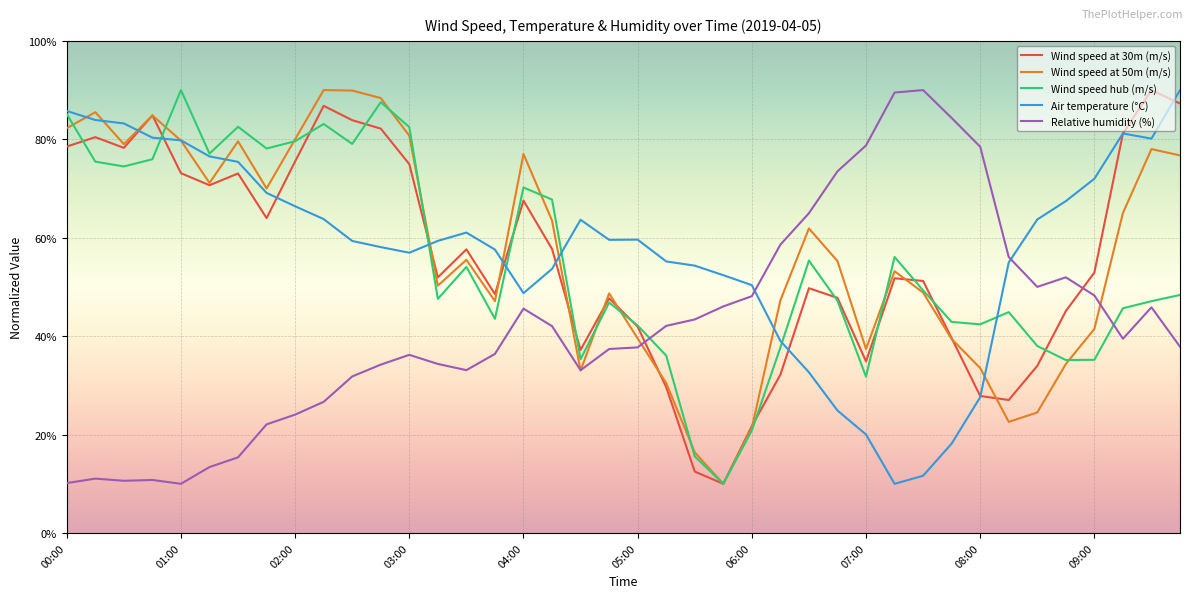

After their last crossing, which series has the higher values: Relative humidity (%) or Wind speed hub (m/s)?

Wind speed hub (m/s)